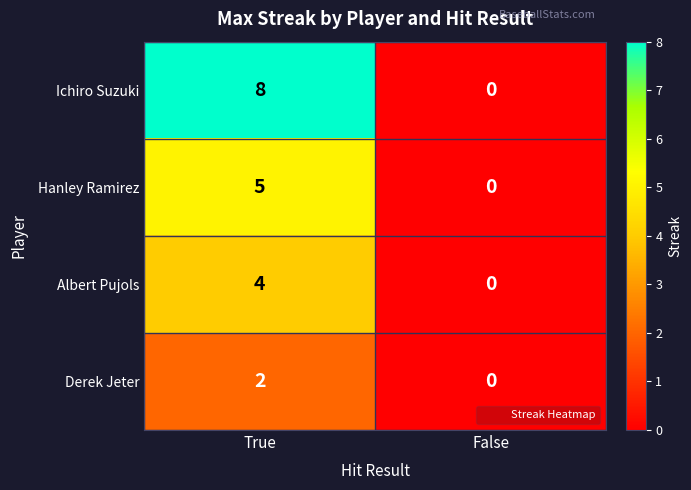

At how many categories does at least one series exceed 3?

1